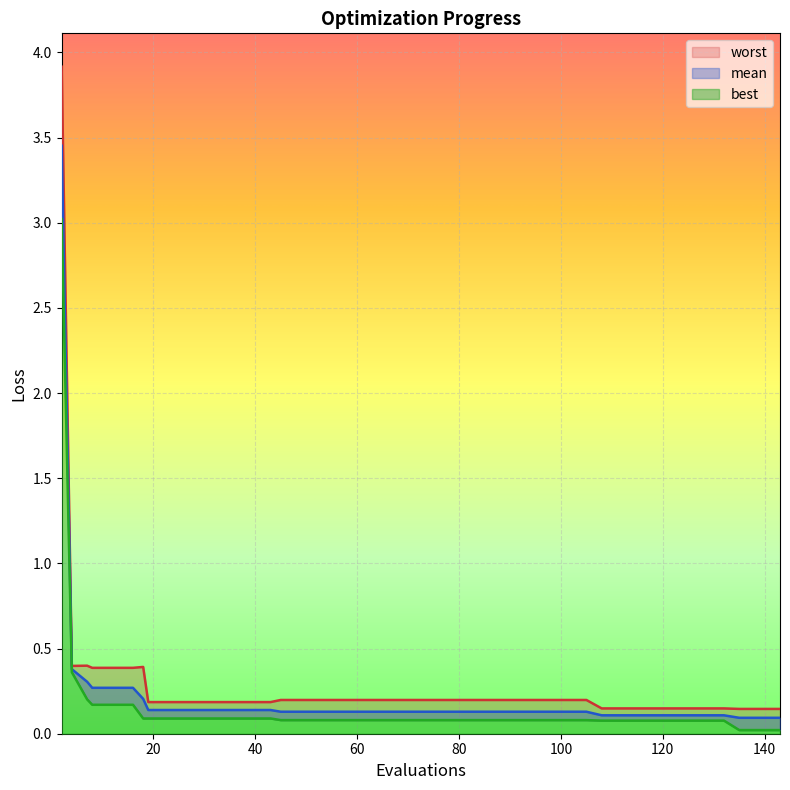

What is the maximum value for mean?

3.5